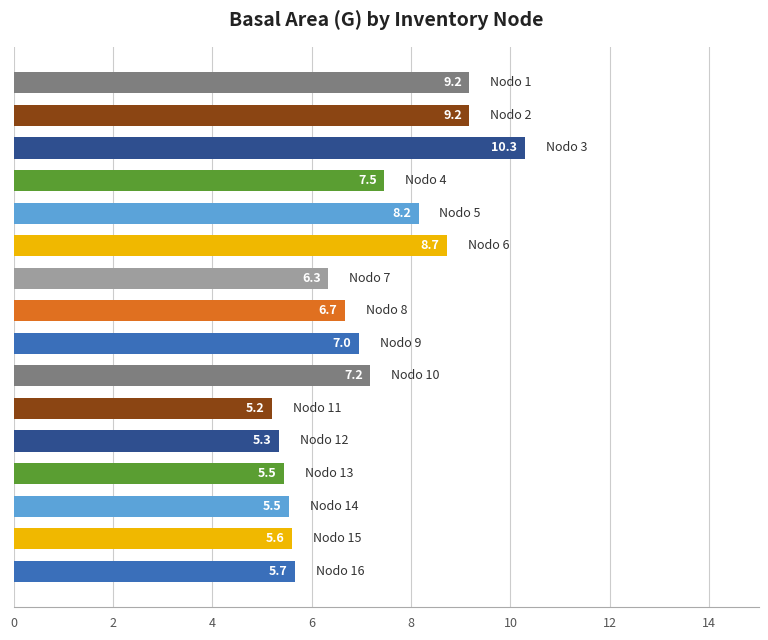

What is the difference between the second highest and minimum values?

4.0